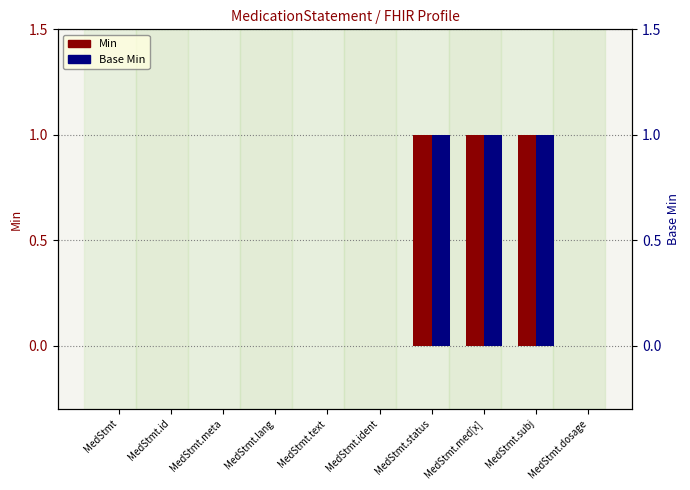

List the labels in order of Min value, largest first.

MedStmt.status, MedStmt.med[x], MedStmt.subj, MedStmt, MedStmt.id, MedStmt.meta, MedStmt.lang, MedStmt.text, MedStmt.ident, MedStmt.dosage